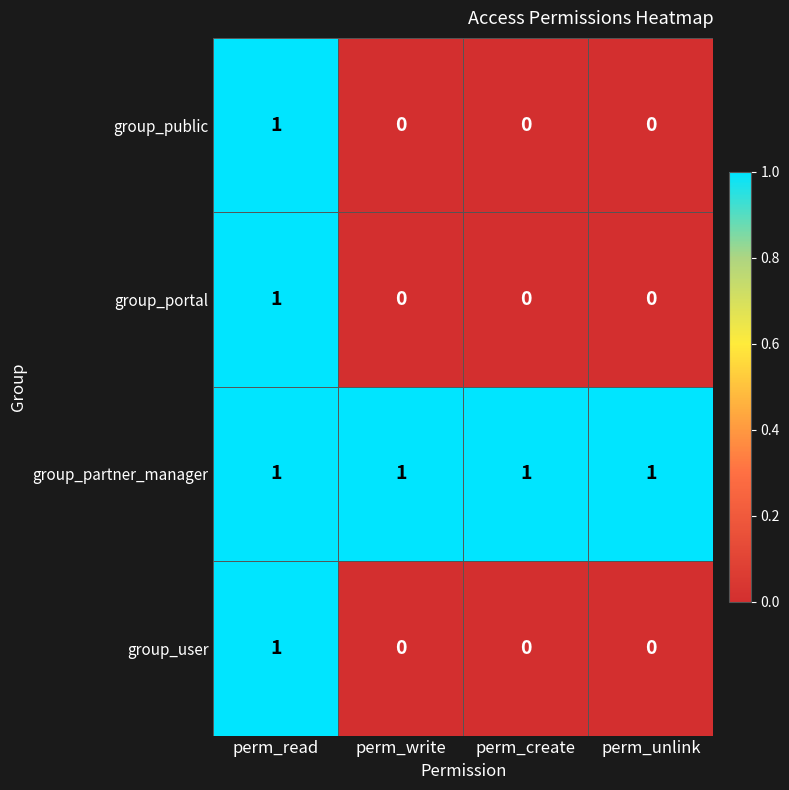

Reading left to right, what are all the values shown in this chart?

group_public: perm_read=1	perm_write=0	perm_create=0	perm_unlink=0
group_portal: perm_read=1	perm_write=0	perm_create=0	perm_unlink=0
group_partner_manager: perm_read=1	perm_write=1	perm_create=1	perm_unlink=1
group_user: perm_read=1	perm_write=0	perm_create=0	perm_unlink=0